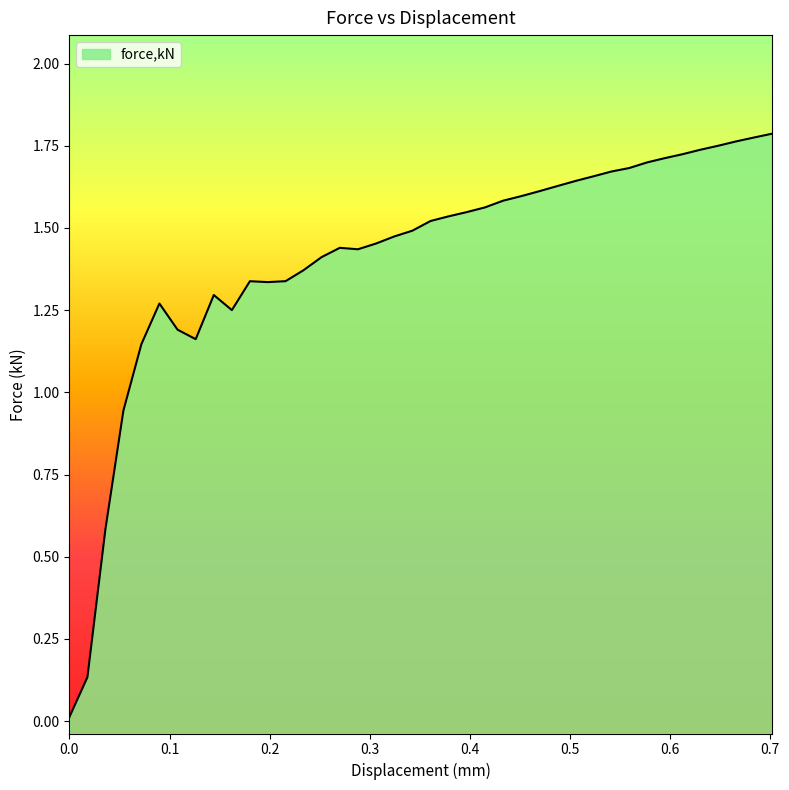

The chart shows a value of 2.8 at 0.487667. True or false?

False